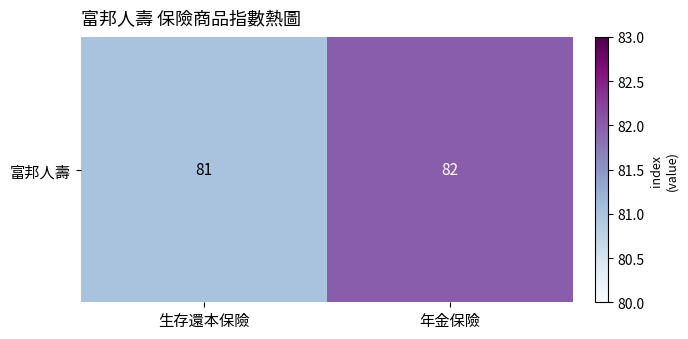

What is the greatest value displayed?

82